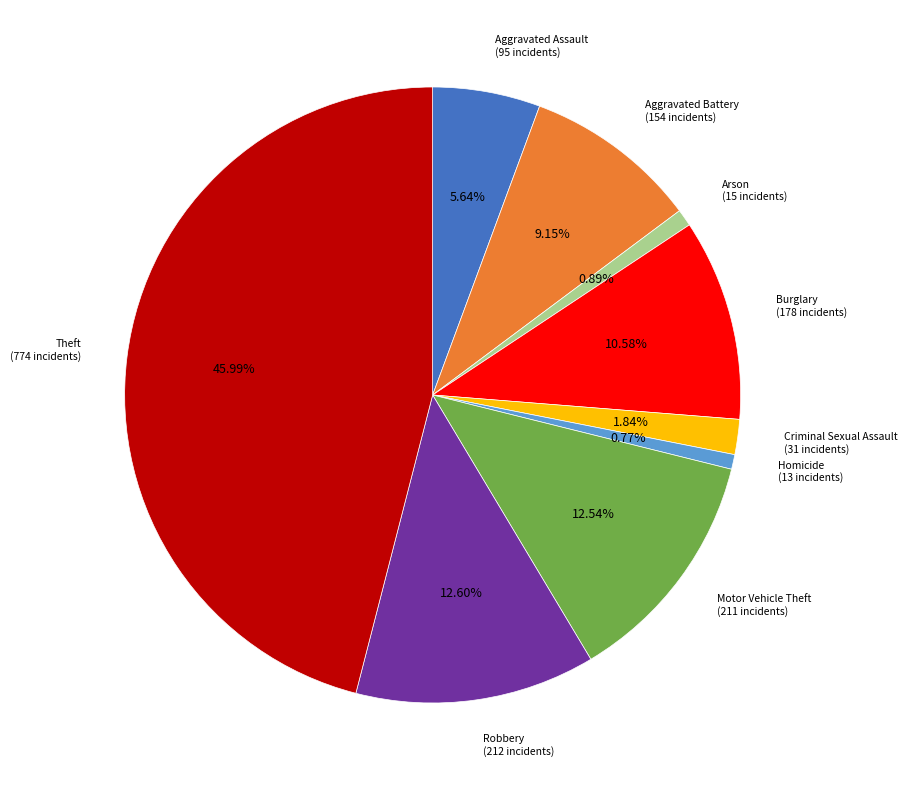

What is the largest slice in the pie chart?

Theft